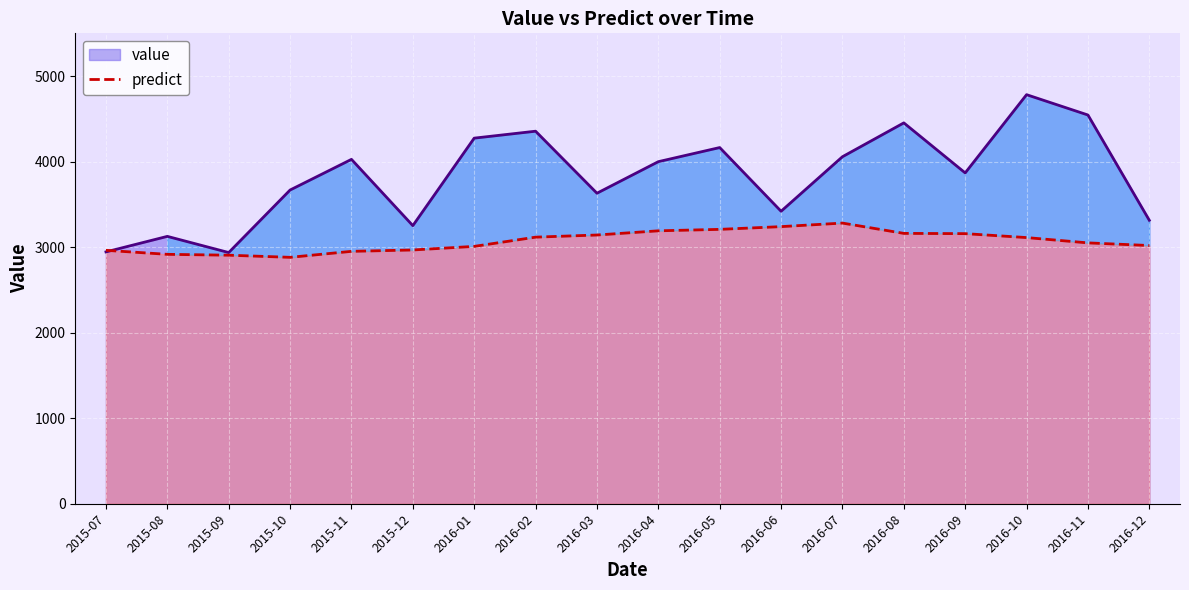

Does the chart display data point markers on the line(s)?

No